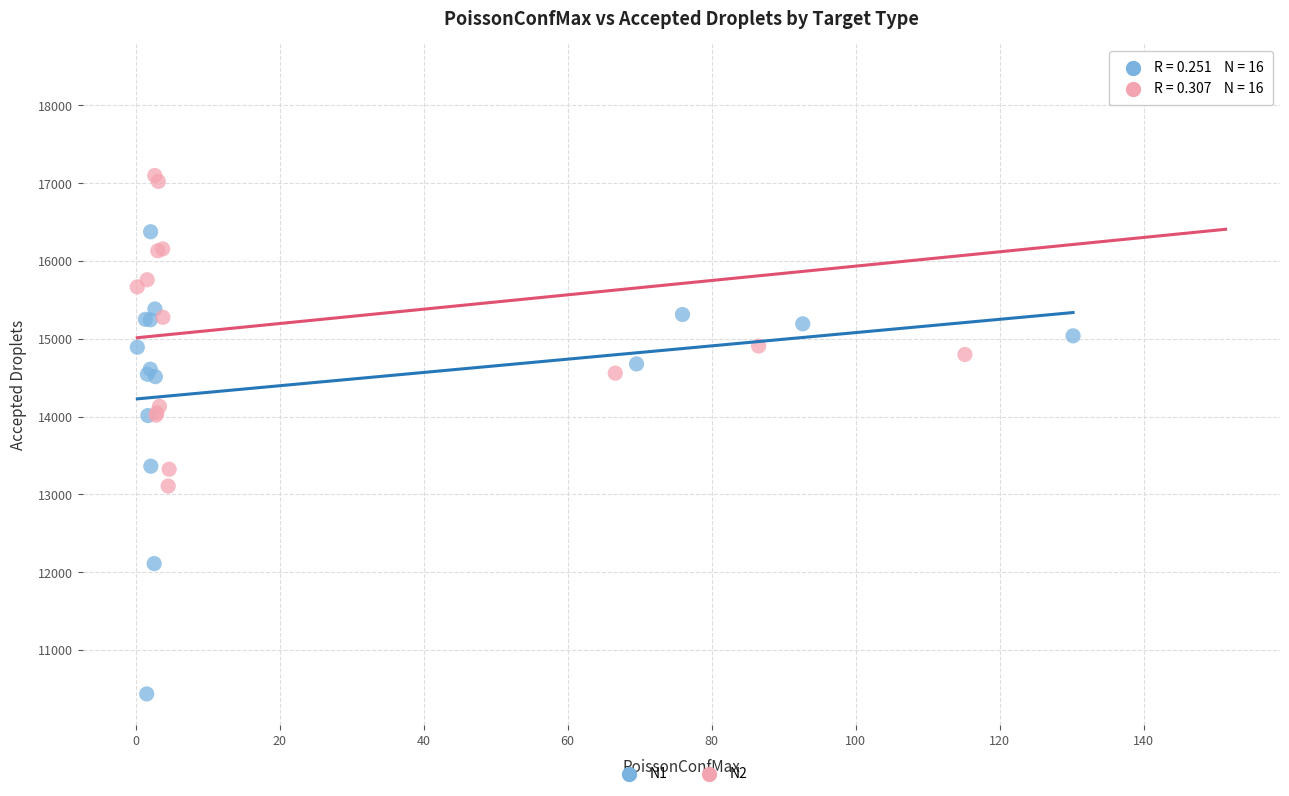

Which series contains the lowest Y value?

N1